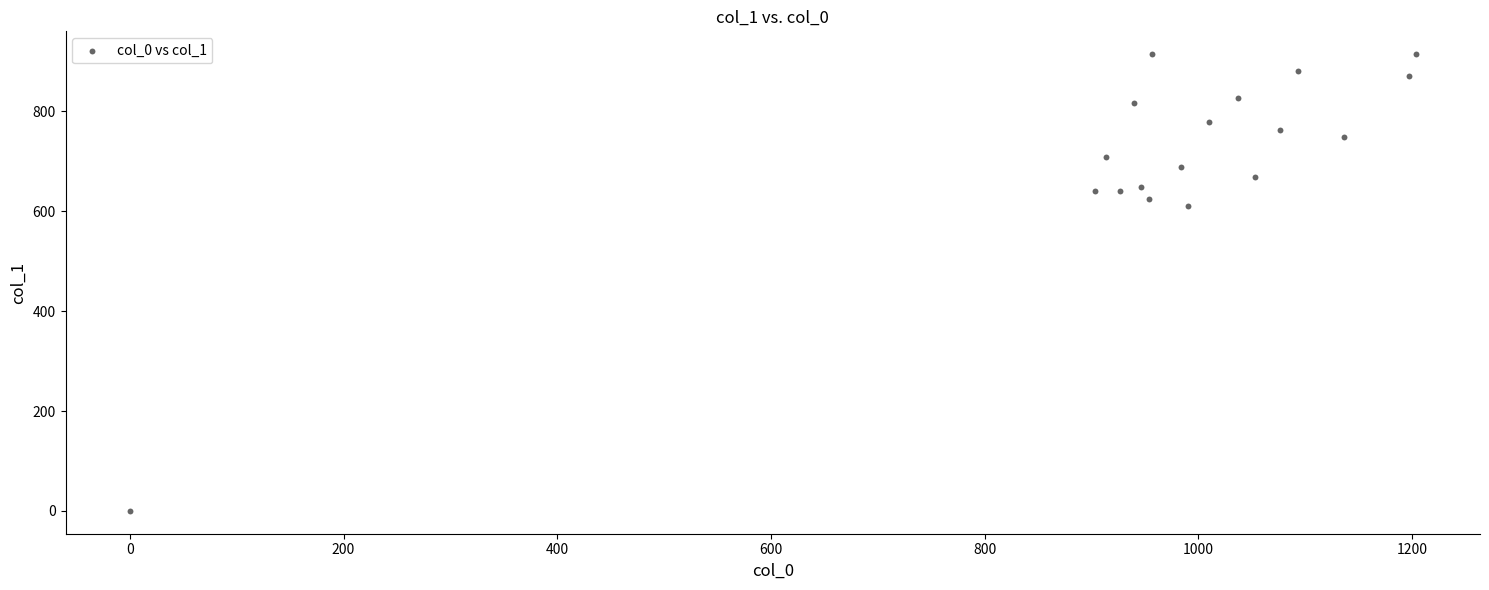

What Y value in the scatter plot is closest to 457?

610.9